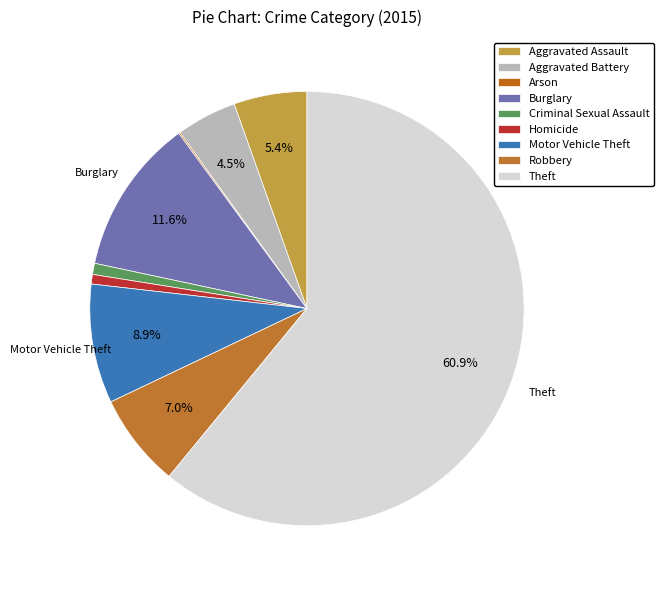

Is there a majority slice in this chart?

Yes